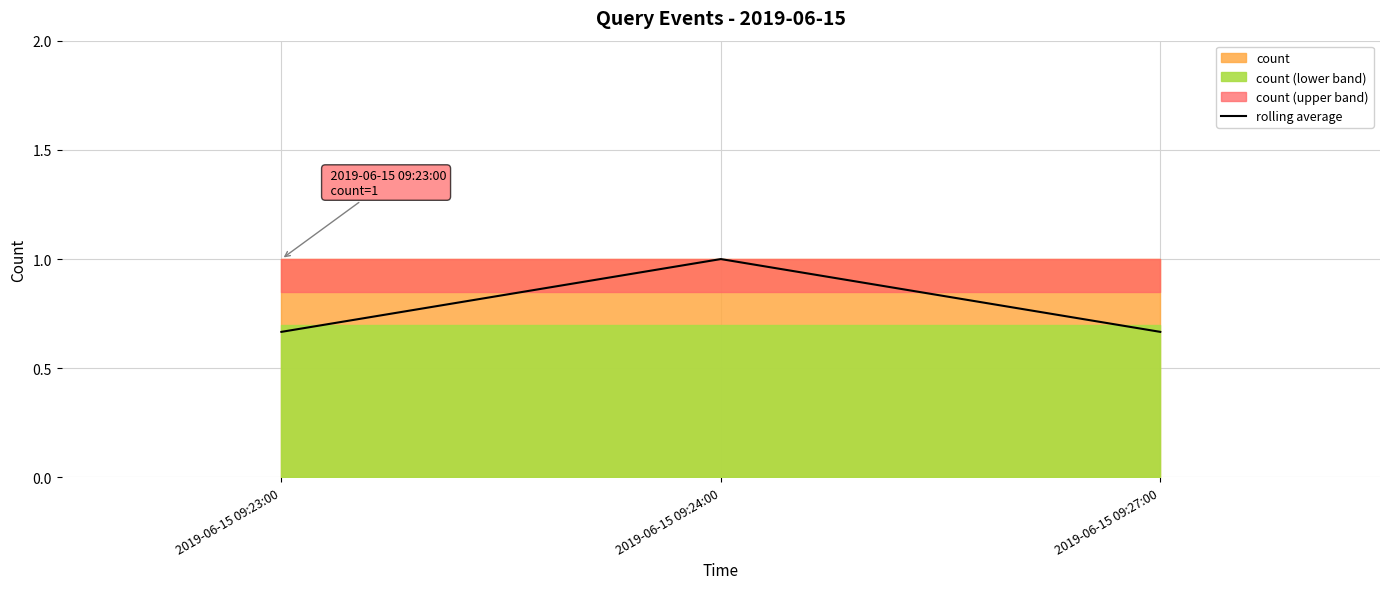

Reading left to right, extract all data points from this chart.

2019-06-15 09:23:00=0.7	2019-06-15 09:24:00=1.0	2019-06-15 09:27:00=0.7